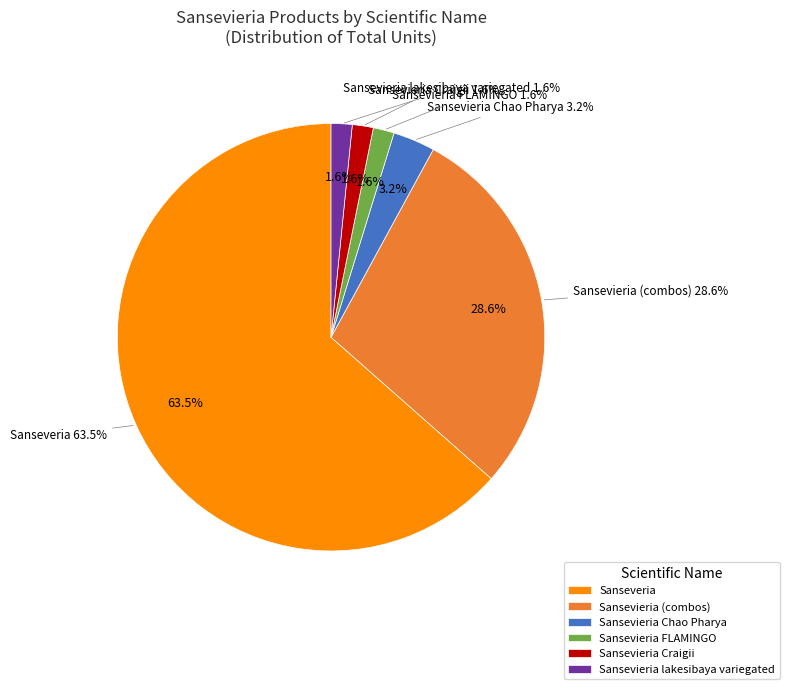

Count the number of slices in the pie.

6